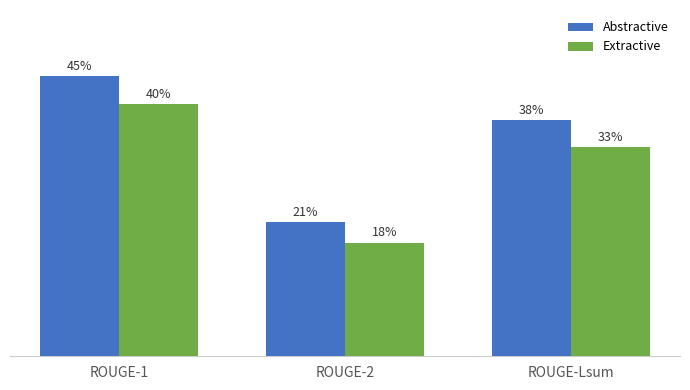

Does the chart contain stacked bars?

No